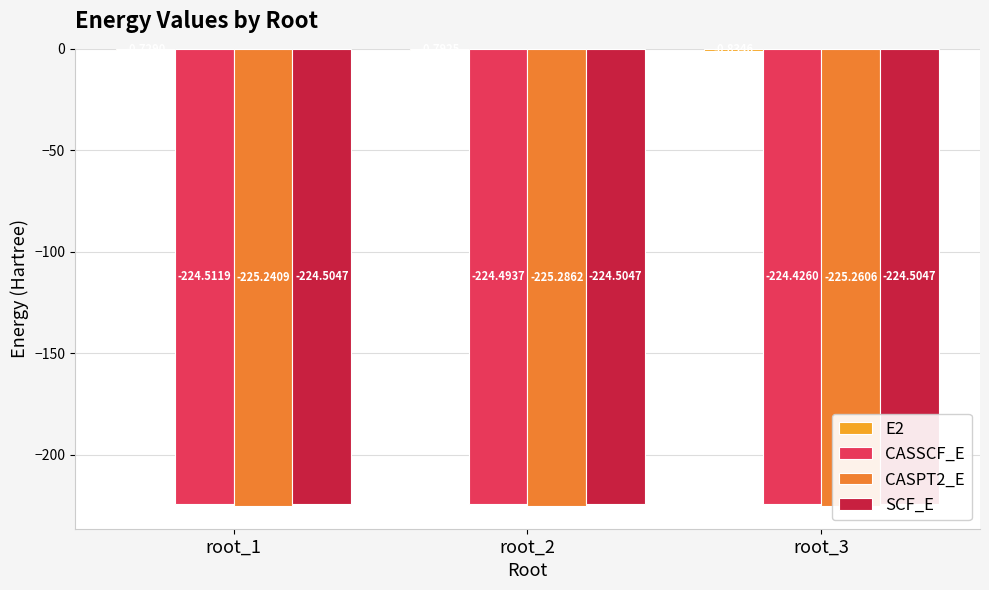

The value of SCF_E at root_2 is -45.5. True or false?

False